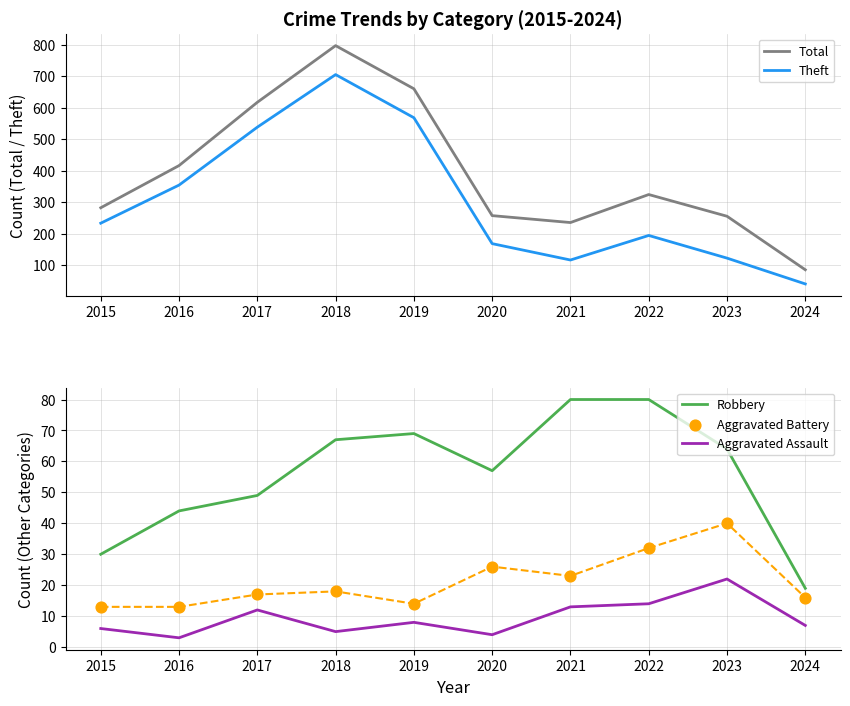

Which series has the largest total across all categories?

Total